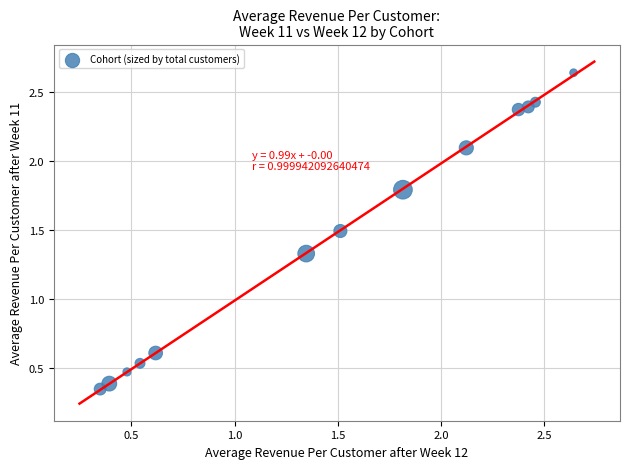

What is the range of Y values (max minus min)?

2.3